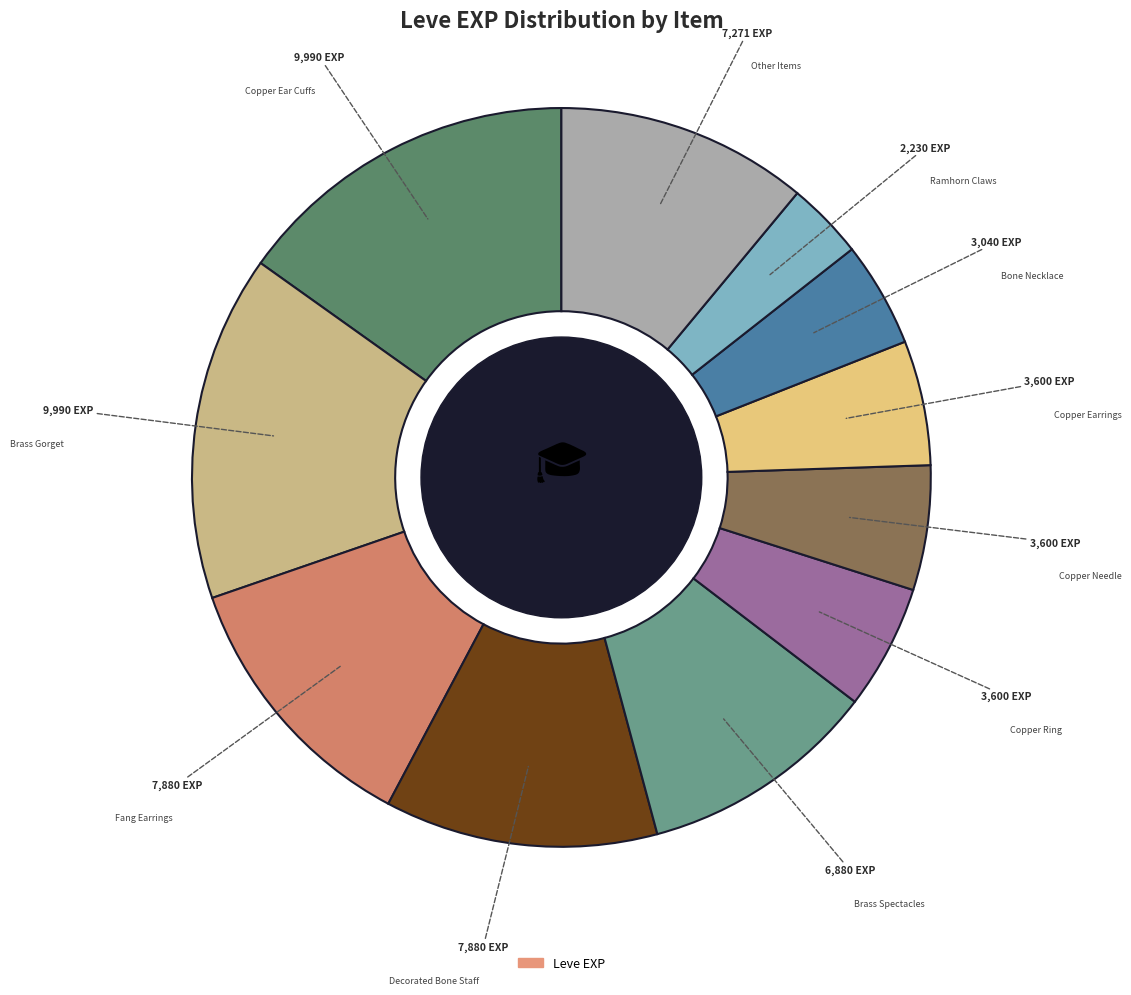

How many segments does this pie chart have?

11